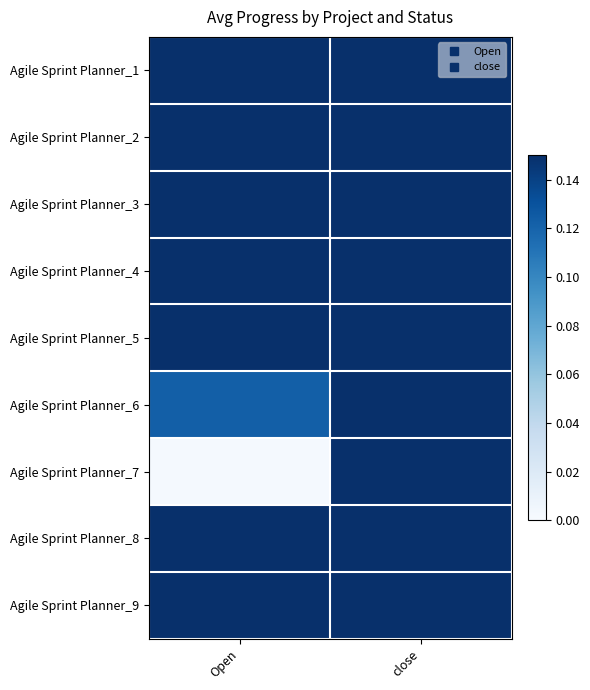

Between Open and close, which is larger?

close